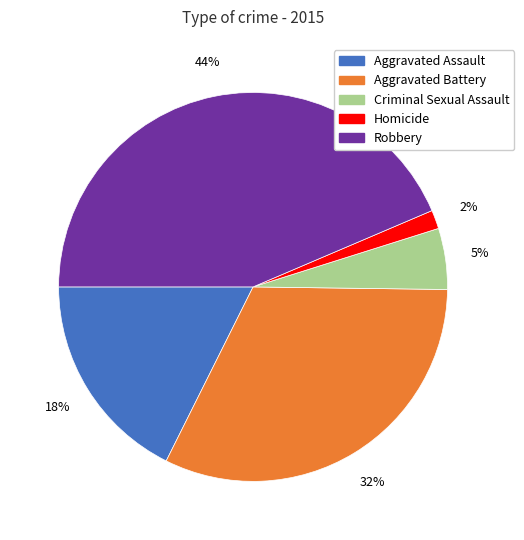

How many slices are in this pie chart?

5